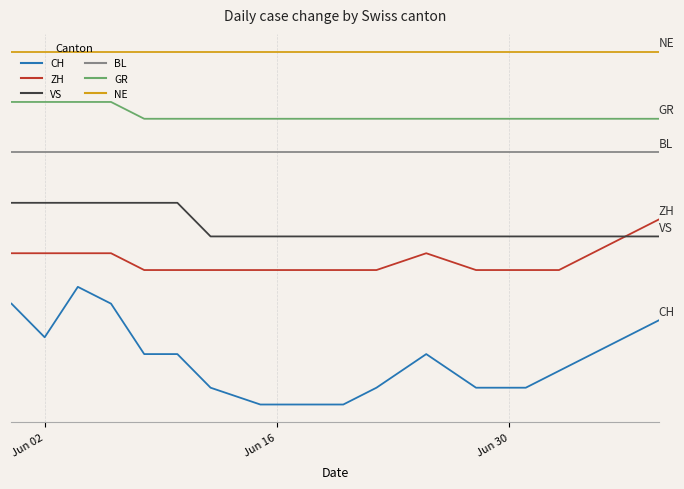

Is this an area chart (filled region under the line)?

No